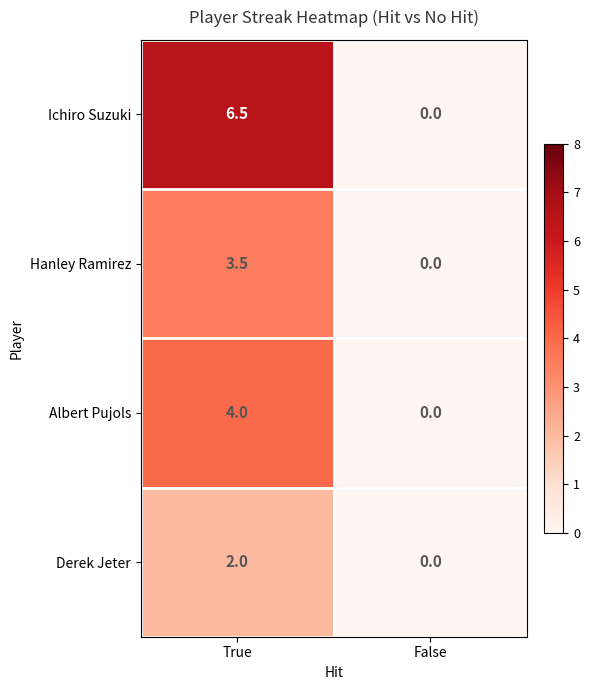

Which series has the largest total across all categories?

Ichiro Suzuki